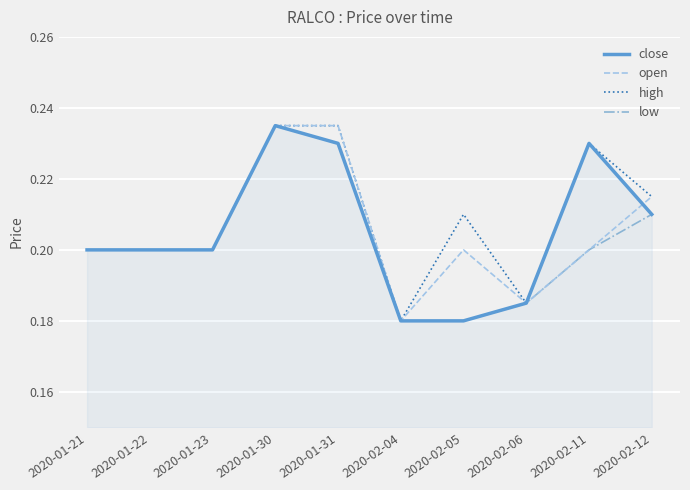

What position from the right is 2020-02-12?

1